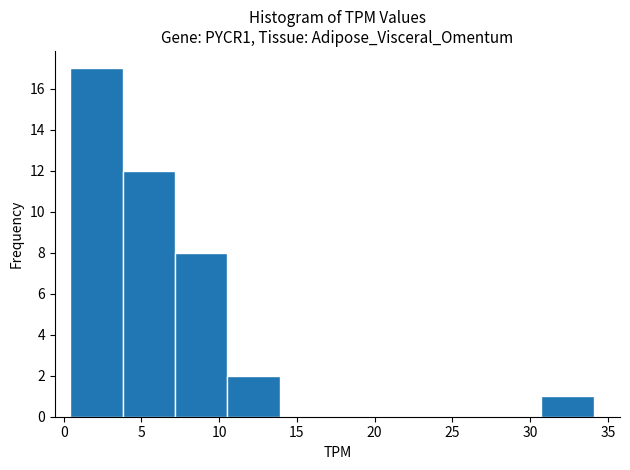

Reading left to right, list every bar in this chart as the range it spans on the x-axis followed by its height. Neither the bar edges nor the heights are printed on the chart, so give them approximately, as read against the axes.

0.5 to 4.0: 17
4.0 to 7.0: 12
7.0 to 10.5: 8
10.5 to 14.0: 2
14.0 to 17.5: 0
17.5 to 20.5: 0
20.5 to 24.0: 0
24.0 to 27.5: 0
27.5 to 30.5: 0
30.5 to 34.0: 1